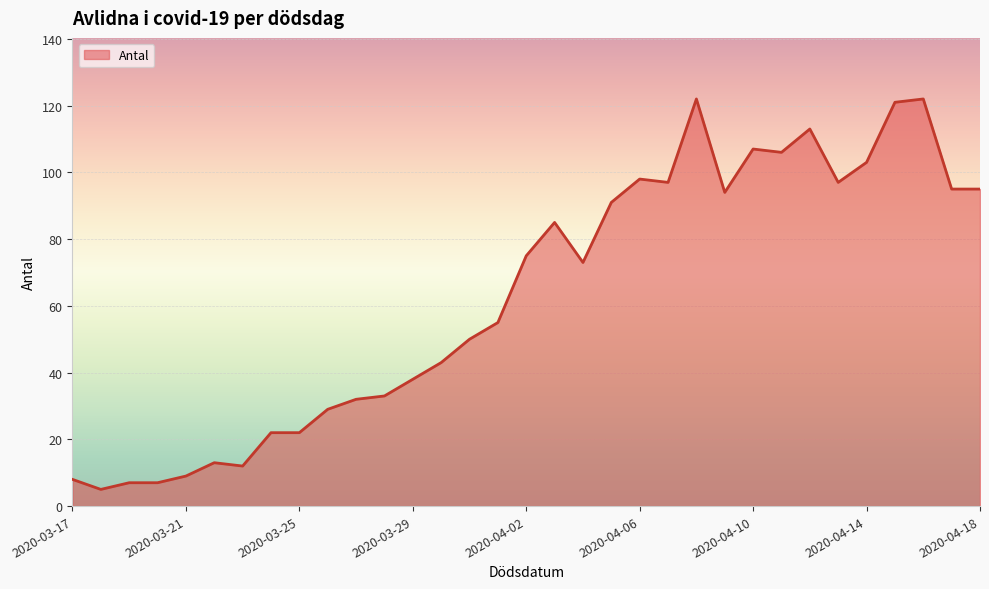

Does the chart have visible grid lines?

Yes